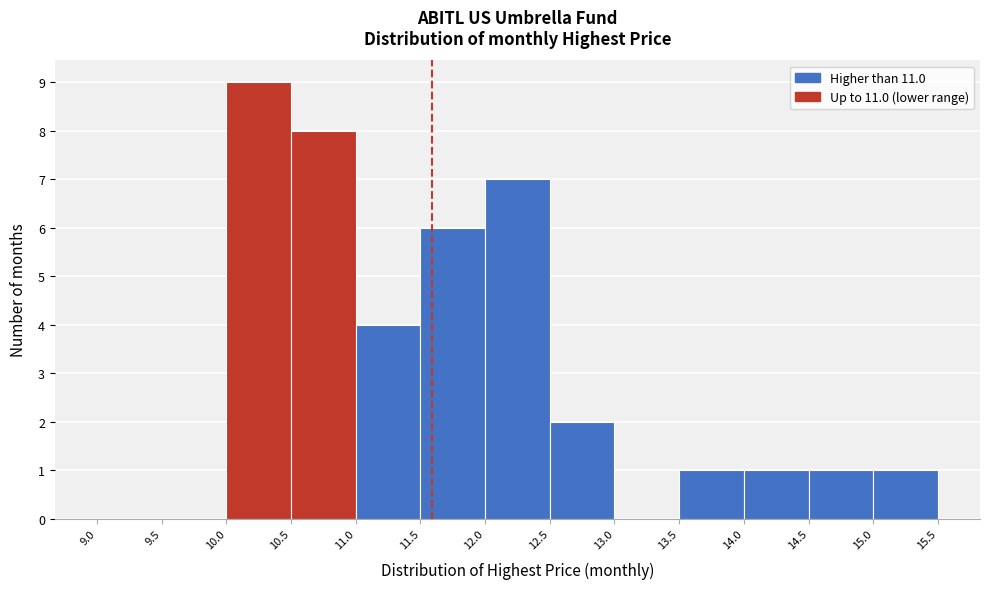

Which range on the x-axis has the tallest bar?

10.0 to 10.5